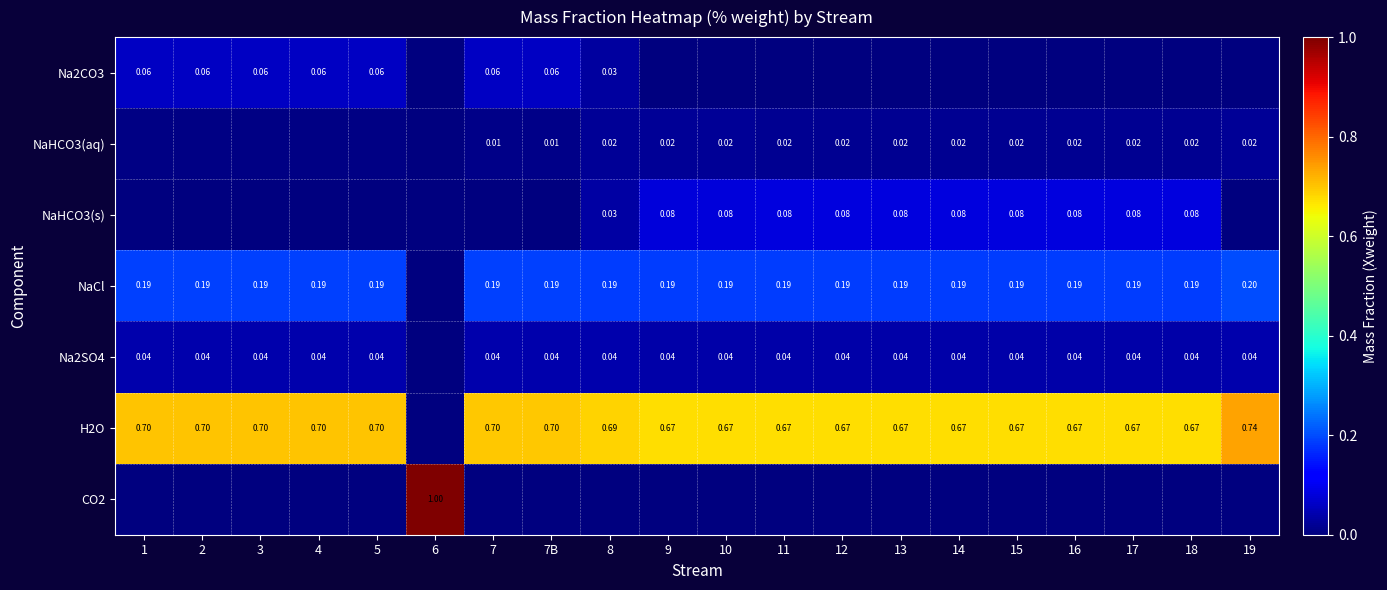

How many H2O values are between 0 and 1?

20